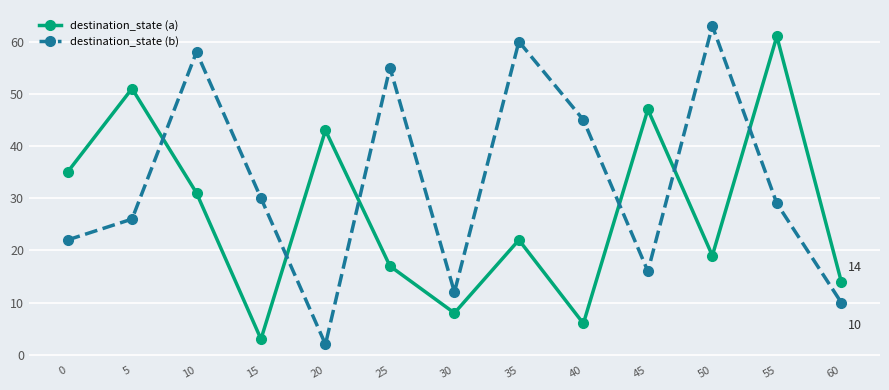

Reading left to right, extract all data points from this chart.

destination_state (a): 0=35	5=51	10=31	15=3	20=43	25=17	30=8	35=22	40=6	45=47	50=19	55=61	60=14
destination_state (b): 0=22	5=26	10=58	15=30	20=2	25=55	30=12	35=60	40=45	45=16	50=63	55=29	60=10